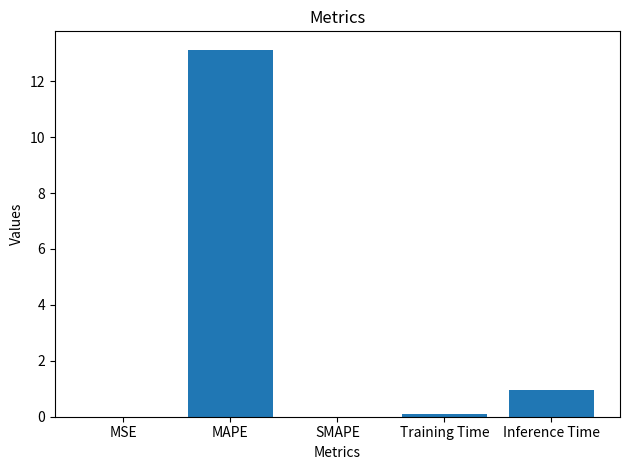

Is it true that the value at Inference Time is 0.4?

False